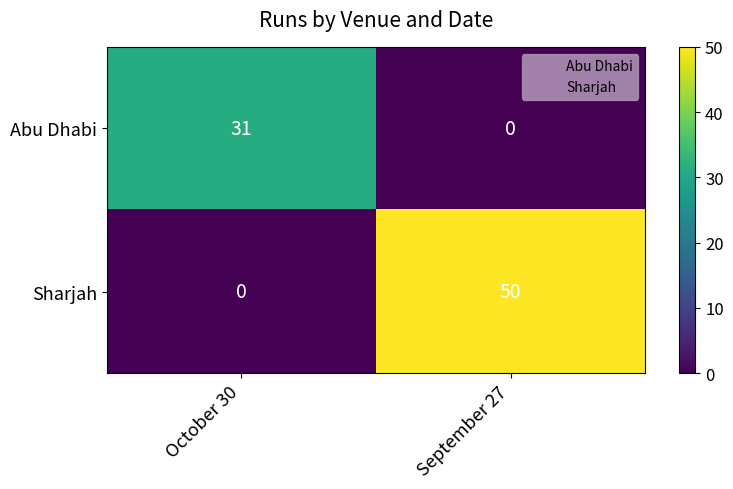

Rank the series by their maximum value, from highest to lowest.

Sharjah, Abu Dhabi